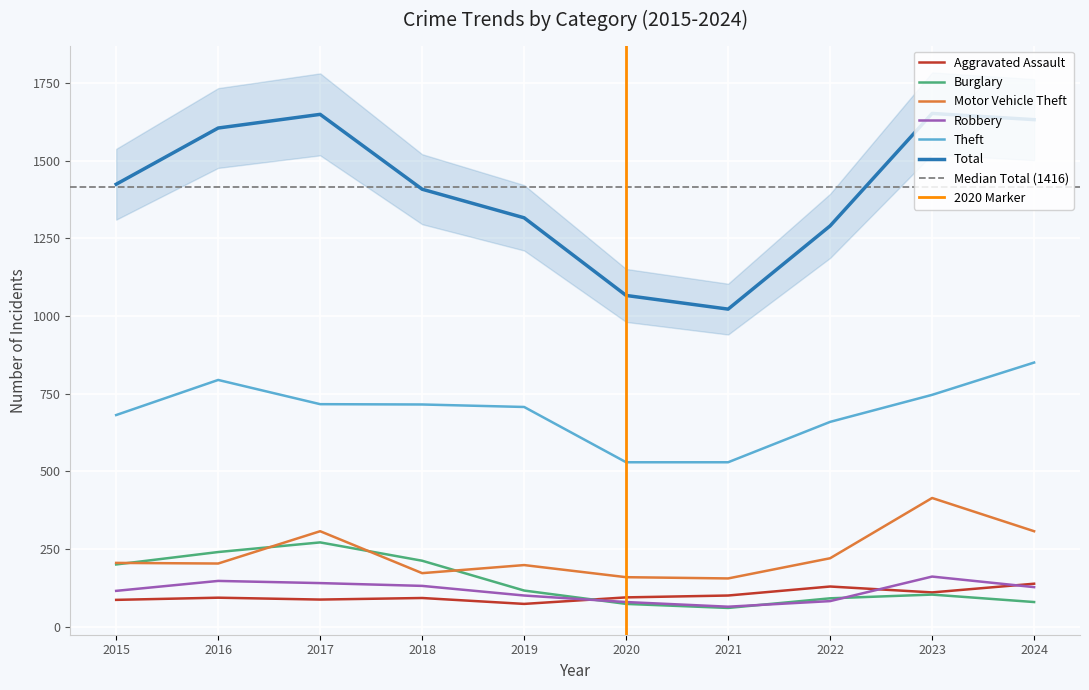

Between 2015 and 2023, which series saw the biggest shift?

Total